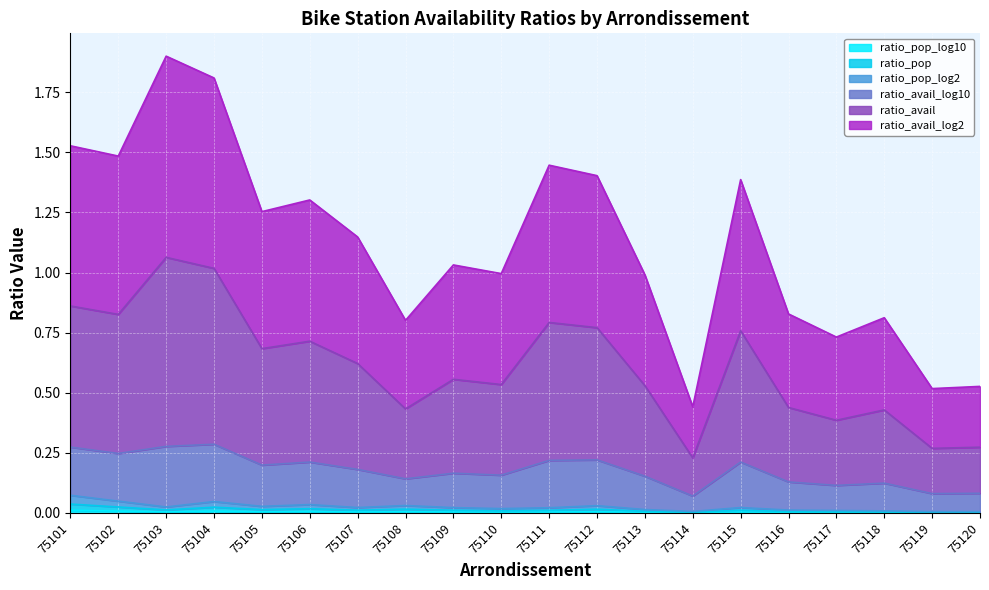

The value of ratio_pop at 75105 is 0.0. True or false?

True